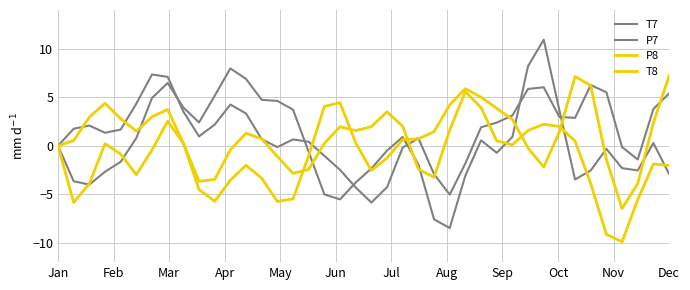

Is this an area chart (filled region under the line)?

No